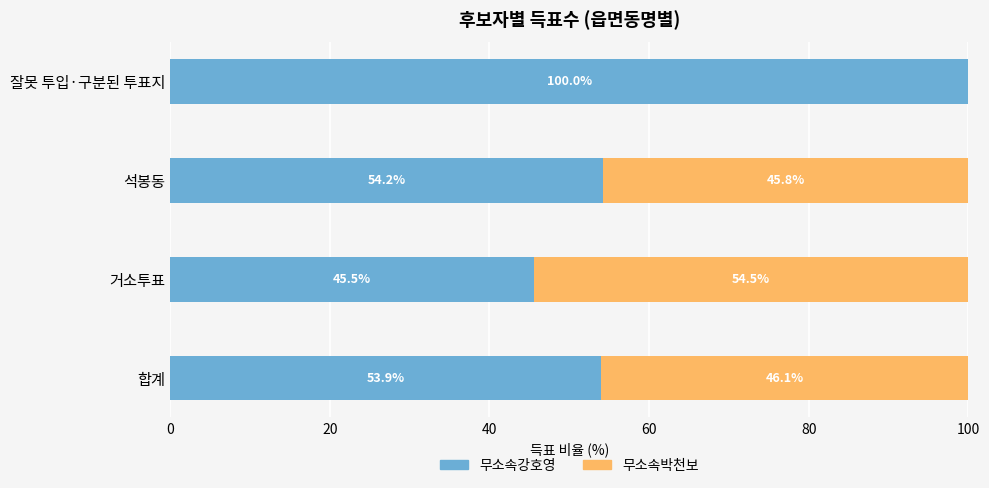

What is the maximum value for 무소속강호영?

100.0